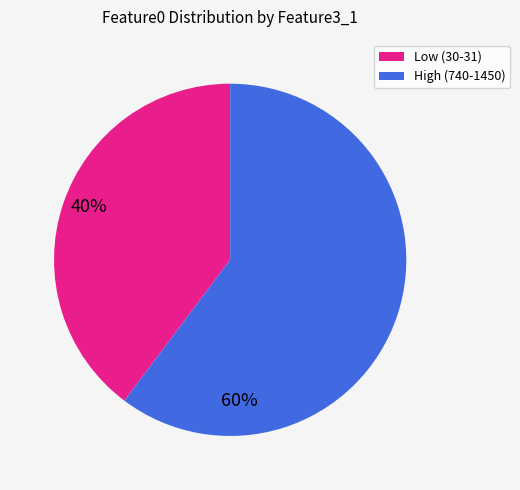

Is there a majority slice in this chart?

Yes